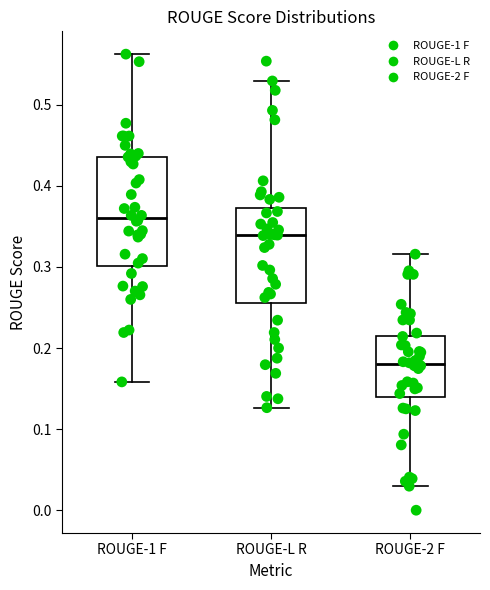

Where does the median line of the box for ROUGE-1 F sit on the y-axis? The values are not printed on the chart, so give them approximately, as read against the axis.

0.36